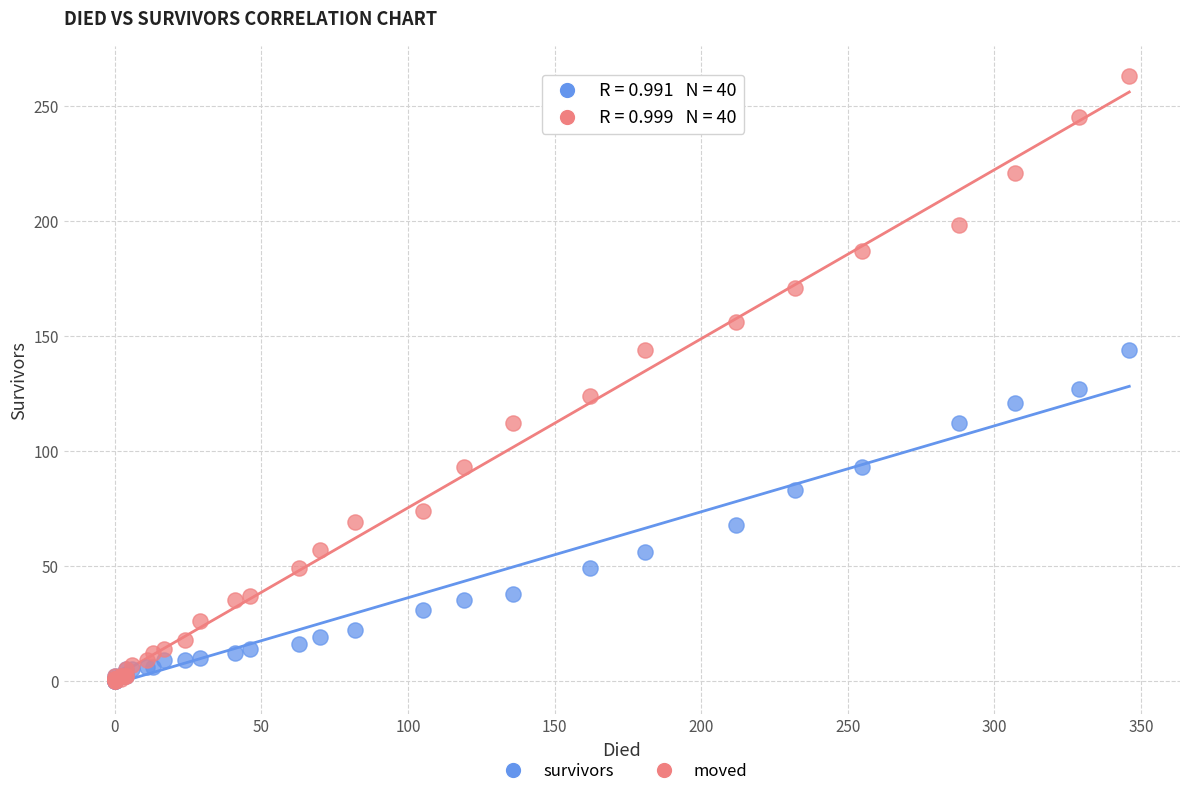

Which series reaches the maximum Y coordinate?

moved